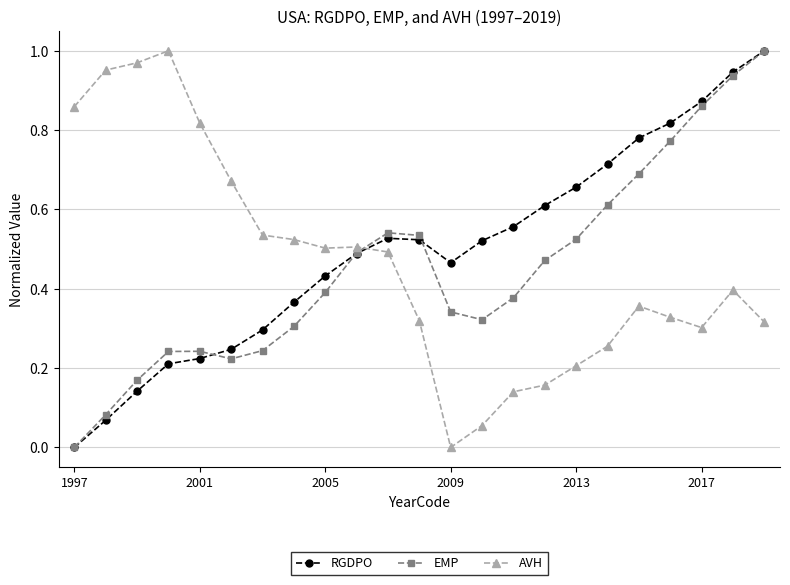

List the series in order of their overall mean, highest first.

RGDPO, AVH, EMP